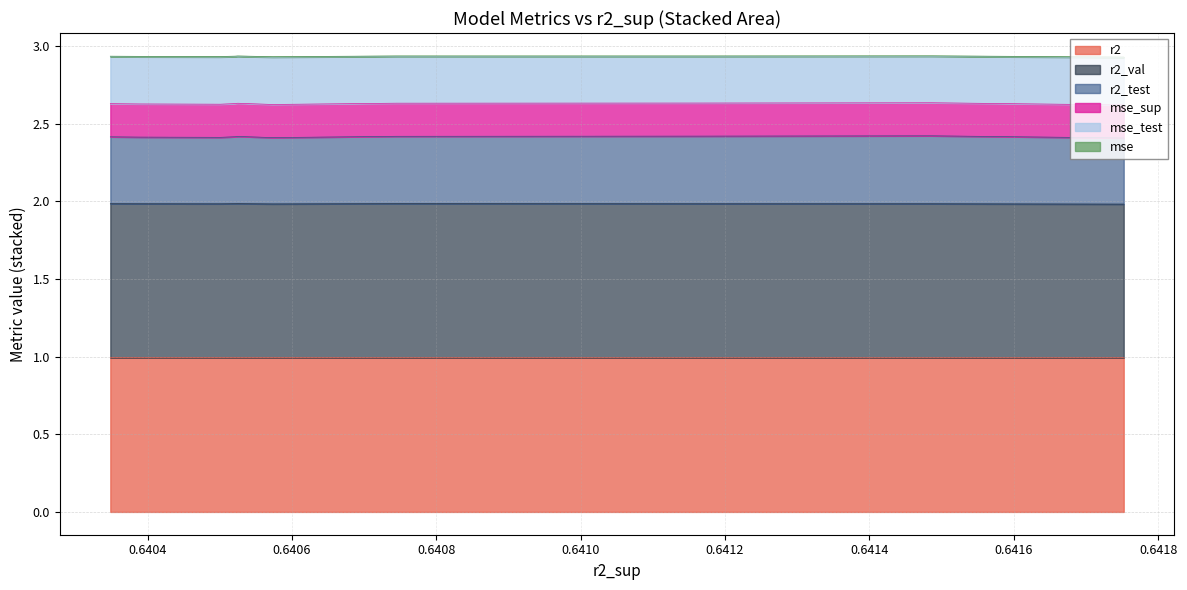

What is the lowest value of the r2 series?

1.0